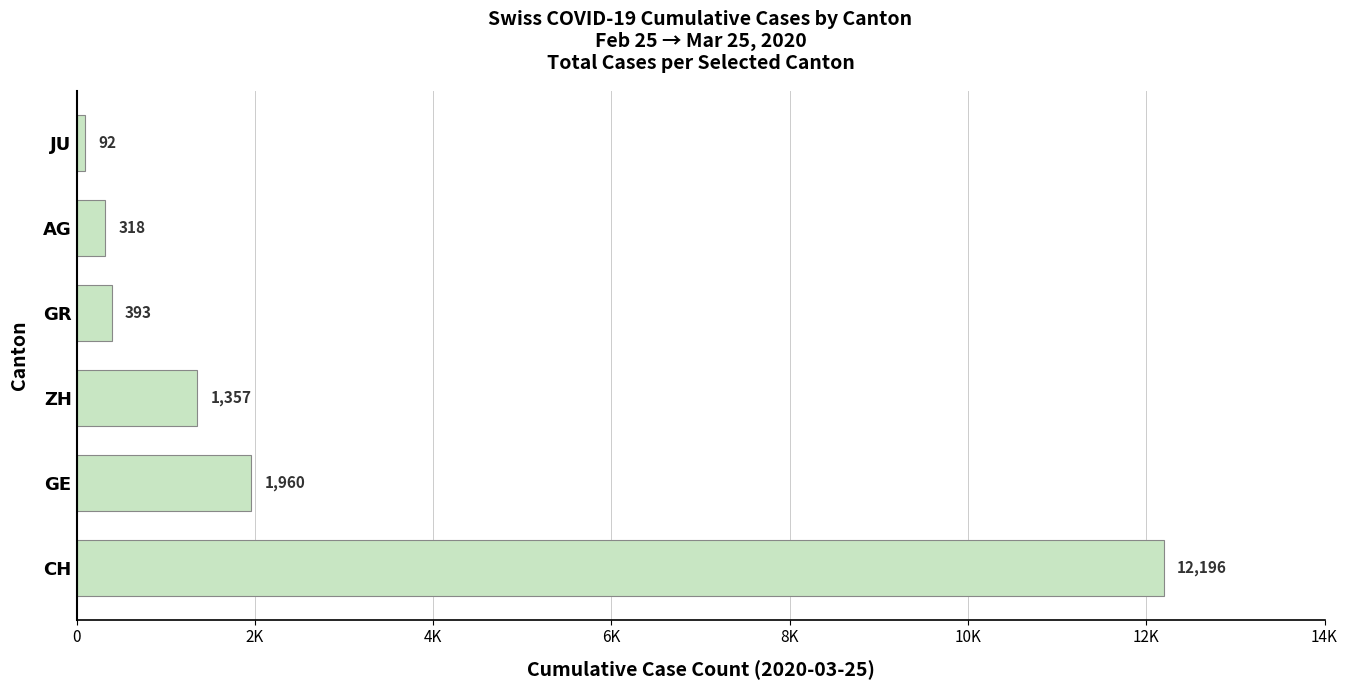

Are the bars horizontal?

Yes